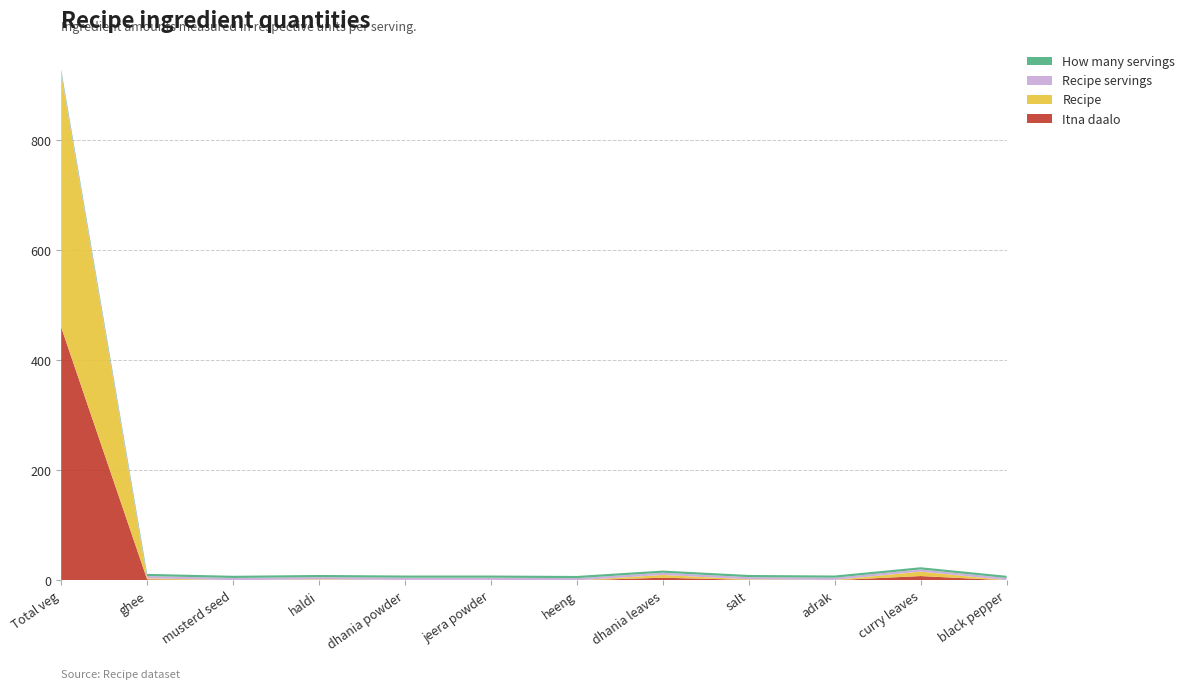

Reading right to left, list all the values displayed in this chart.

Itna daalo: black pepper=0.2	curry leaves=8.0	adrak=0.5	salt=1.0	dhania leaves=5.0	heeng=0.1	jeera powder=0.5	dhania powder=0.5	haldi=1.0	musterd seed=0.2	ghee=2.0	Total veg=460.0
Recipe: black pepper=0.2	curry leaves=8.0	adrak=0.5	salt=1.0	dhania leaves=5.0	heeng=0.1	jeera powder=0.5	dhania powder=0.5	haldi=1.0	musterd seed=0.2	ghee=2.0	Total veg=460.0
Recipe servings: black pepper=4.0	curry leaves=4.0	adrak=4.0	salt=4.0	dhania leaves=4.0	heeng=4.0	jeera powder=4.0	dhania powder=4.0	haldi=4.0	musterd seed=4.0	ghee=4.0	Total veg=4.0
How many servings: black pepper=4.0	curry leaves=4.0	adrak=4.0	salt=4.0	dhania leaves=4.0	heeng=4.0	jeera powder=4.0	dhania powder=4.0	haldi=4.0	musterd seed=4.0	ghee=4.0	Total veg=4.0